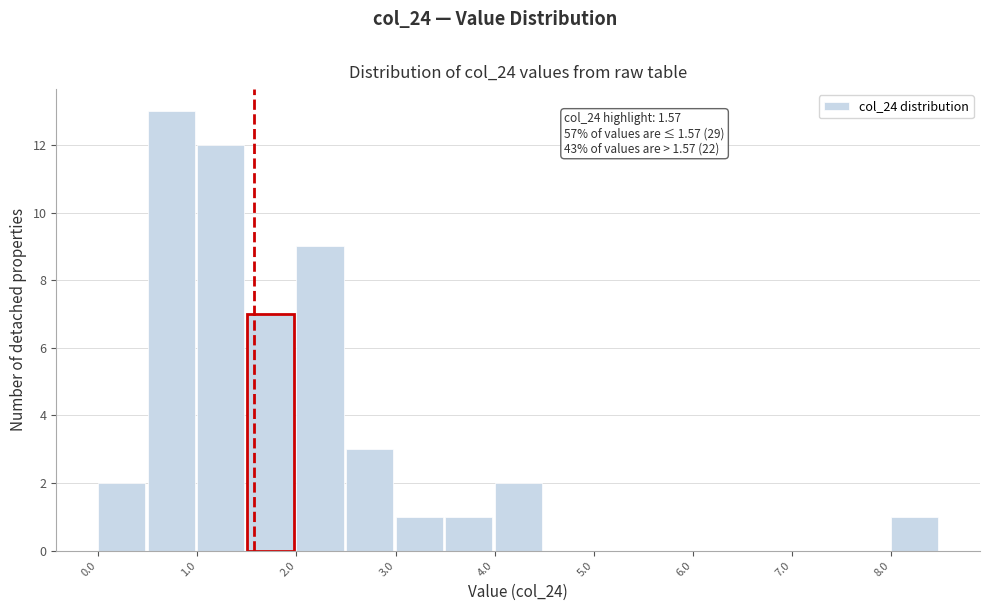

Over which range of the x-axis is the bar tallest?

0.5 to 1.0